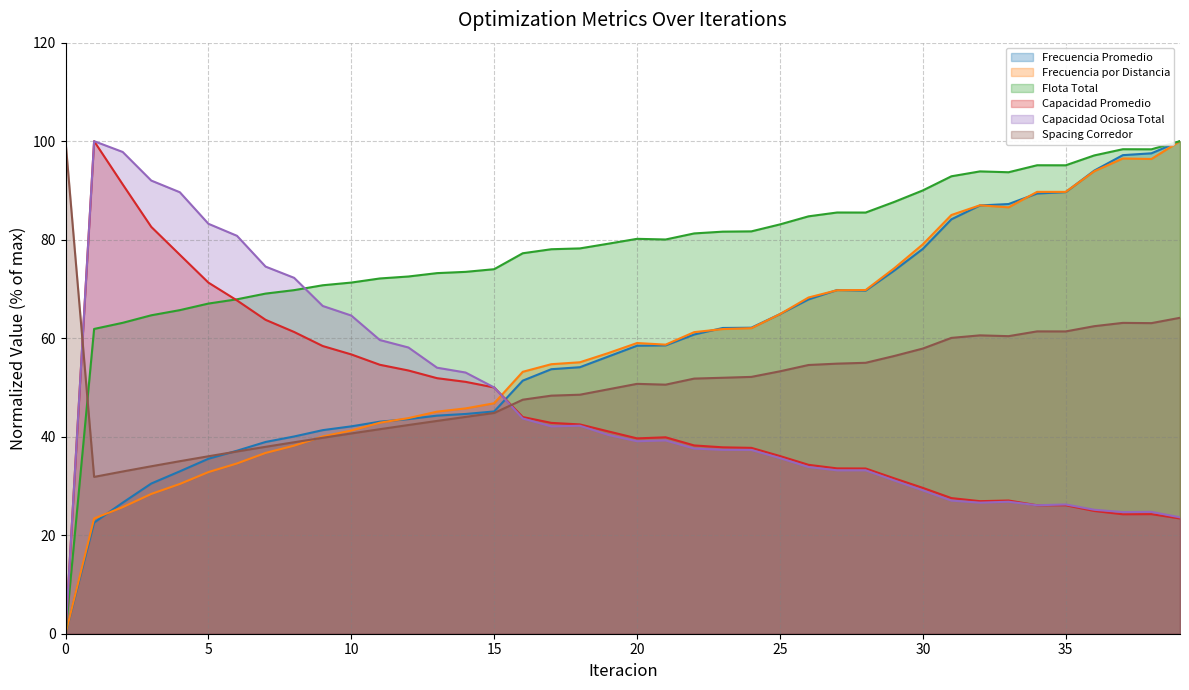

What is the spread (max minus min) of values at 28?

52.3